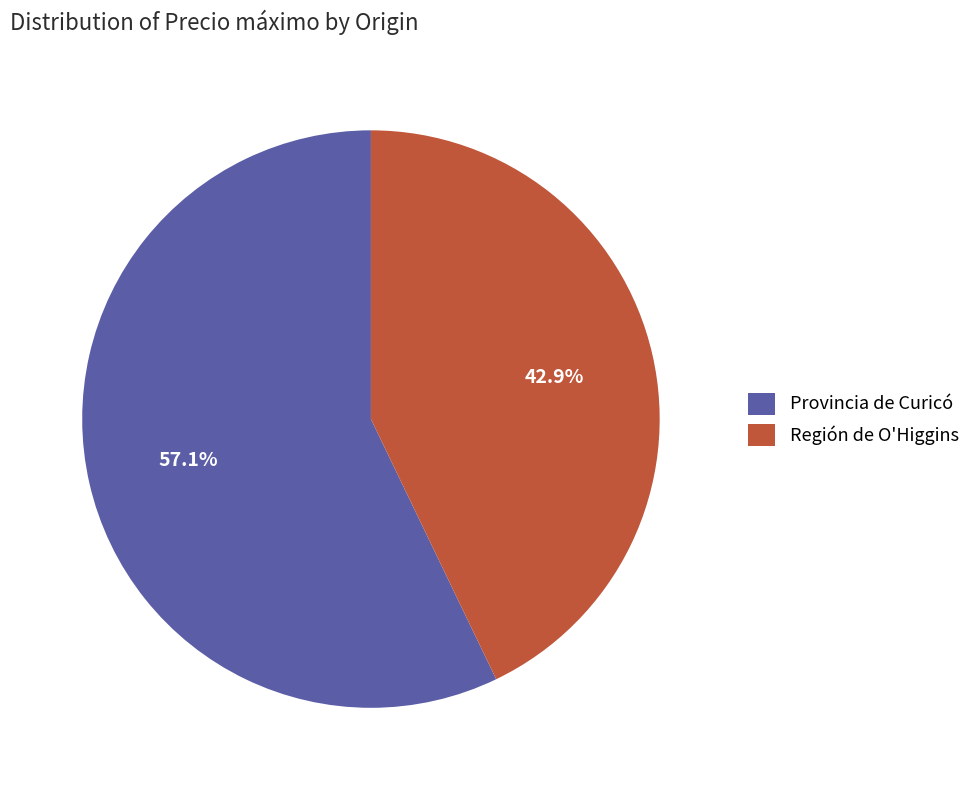

Which category has the smallest portion of the pie?

Región de O'Higgins